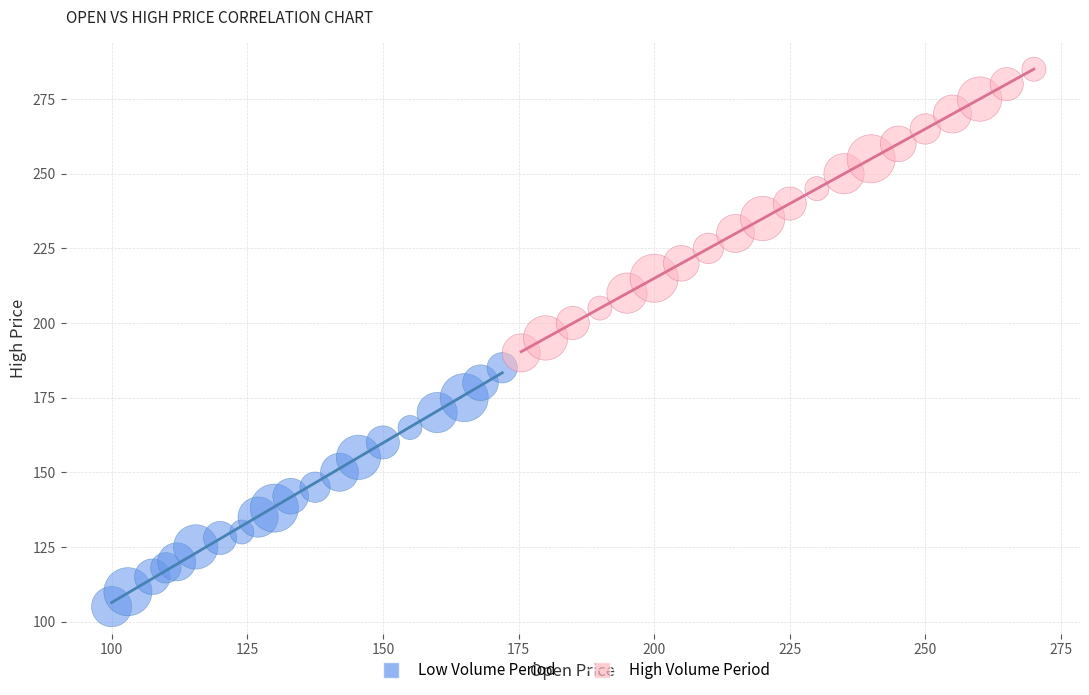

Which series has the largest Y range (max minus min)?

High Volume Period